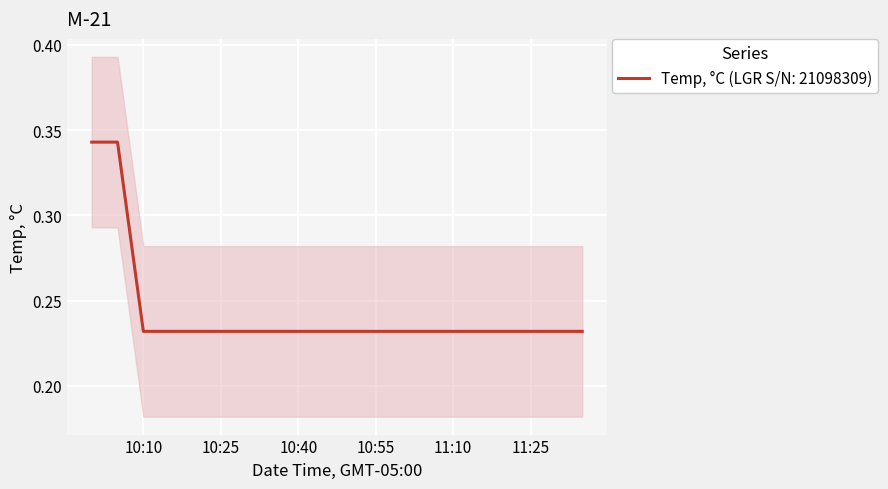

What is the value of the 20th point from the left?

0.2